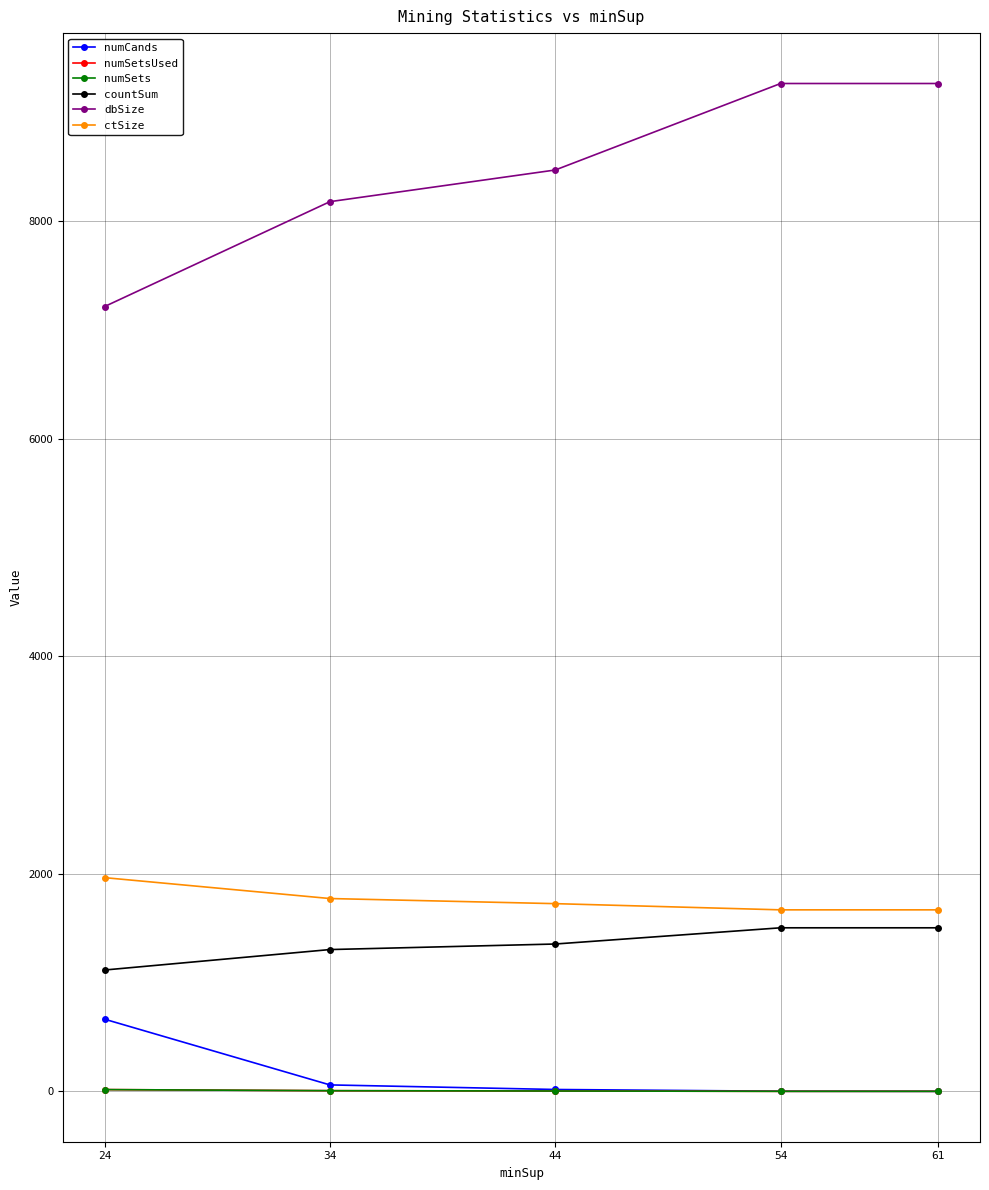

Rank the categories by numSets value from highest to lowest.

24, 34, 44, 61, 54